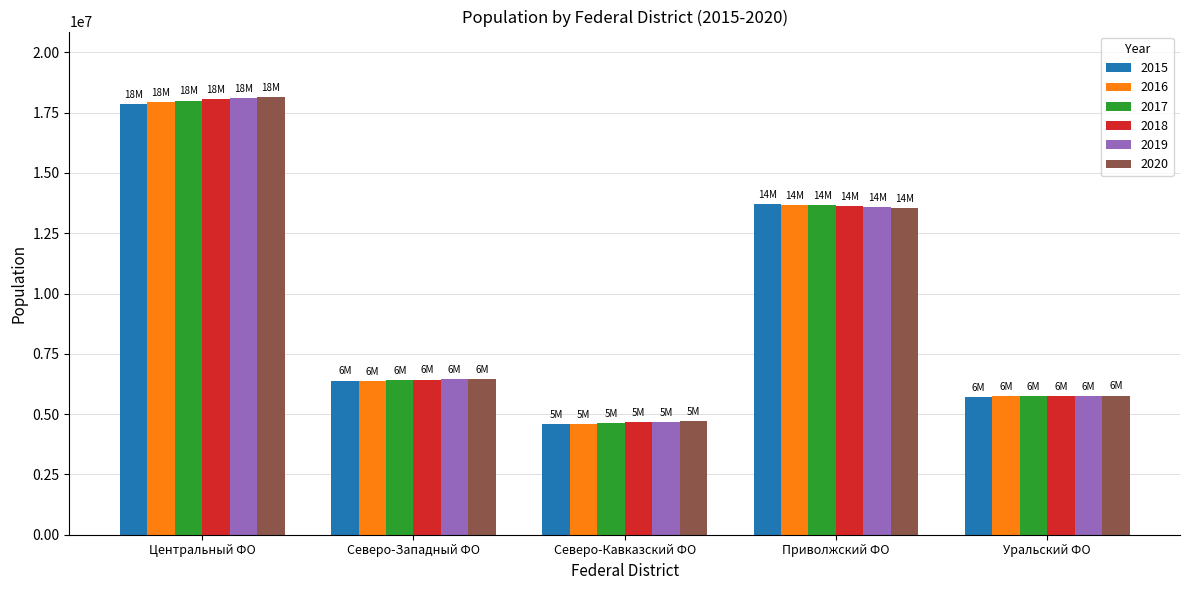

Reading left to right, extract all data points from this chart.

2015: Центральный ФО=17865082	Северо-Западный ФО=6389901	Северо-Кавказский ФО=4570467	Приволжский ФО=13694959	Уральский ФО=5715803
2016: Центральный ФО=17939648	Северо-Западный ФО=6381639	Северо-Кавказский ФО=4602547	Приволжский ФО=13678444	Уральский ФО=5730862
2017: Центральный ФО=17998603	Северо-Западный ФО=6404542	Северо-Кавказский ФО=4633055	Приволжский ФО=13668367	Уральский ФО=5750736
2018: Центральный ФО=18059917	Северо-Западный ФО=6434640	Северо-Кавказский ФО=4658937	Приволжский ФО=13636055	Уральский ФО=5757598
2019: Центральный ФО=18099311	Северо-Западный ФО=6444785	Северо-Кавказский ФО=4682832	Приволжский ФО=13573443	Уральский ФО=5756689
2020: Центральный ФО=18139809	Северо-Западный ФО=6449822	Северо-Кавказский ФО=4720032	Приволжский ФО=13528663	Уральский ФО=5765303